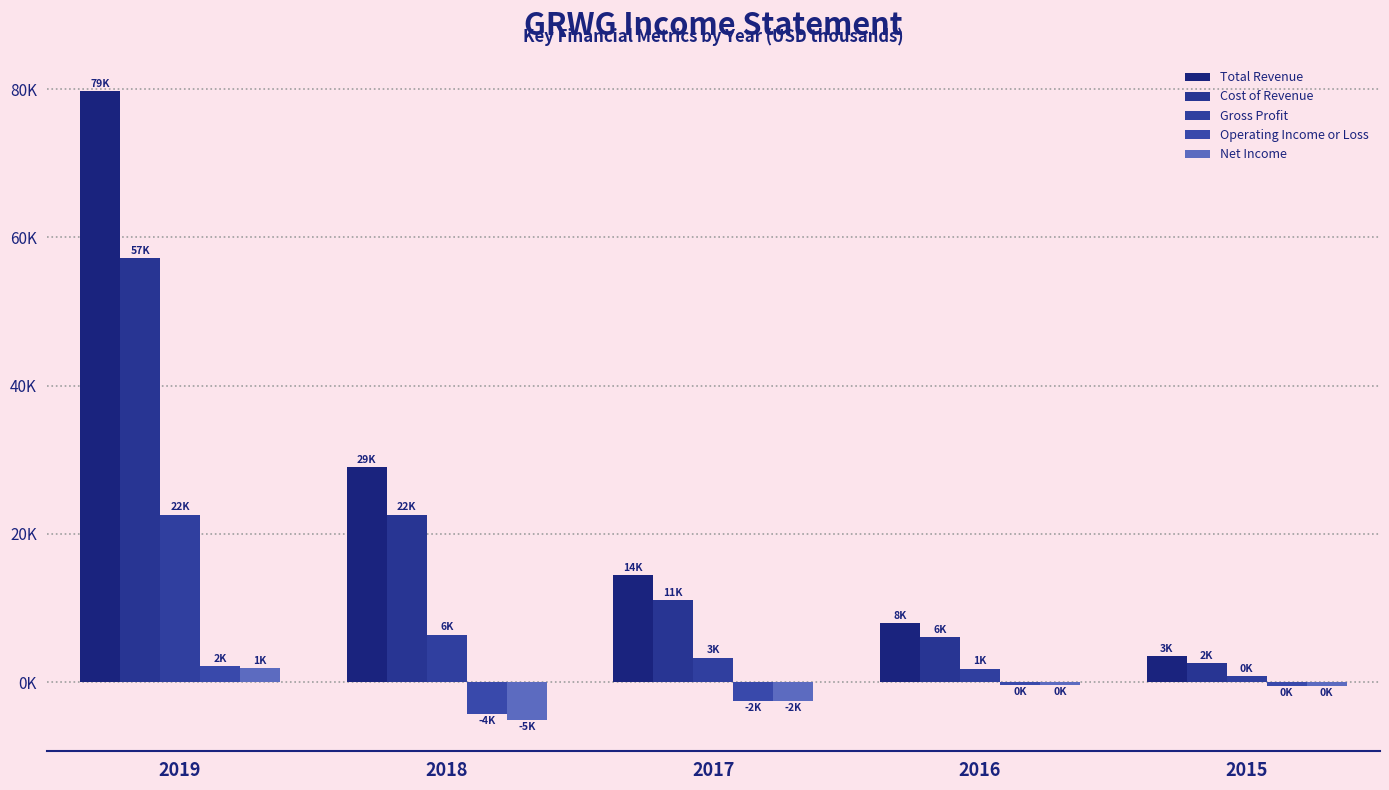

Does the chart contain any negative values?

Yes